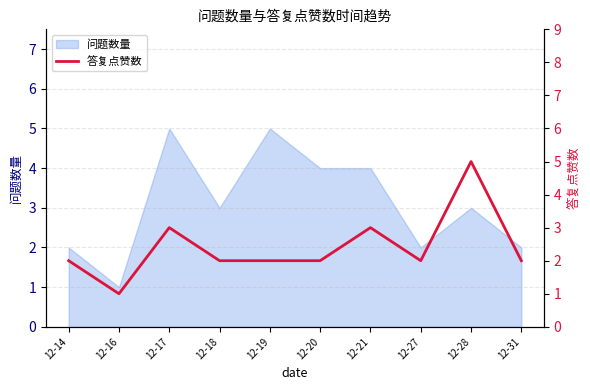

True or false: 问题数量 has a value of 2 at 12-27.

True